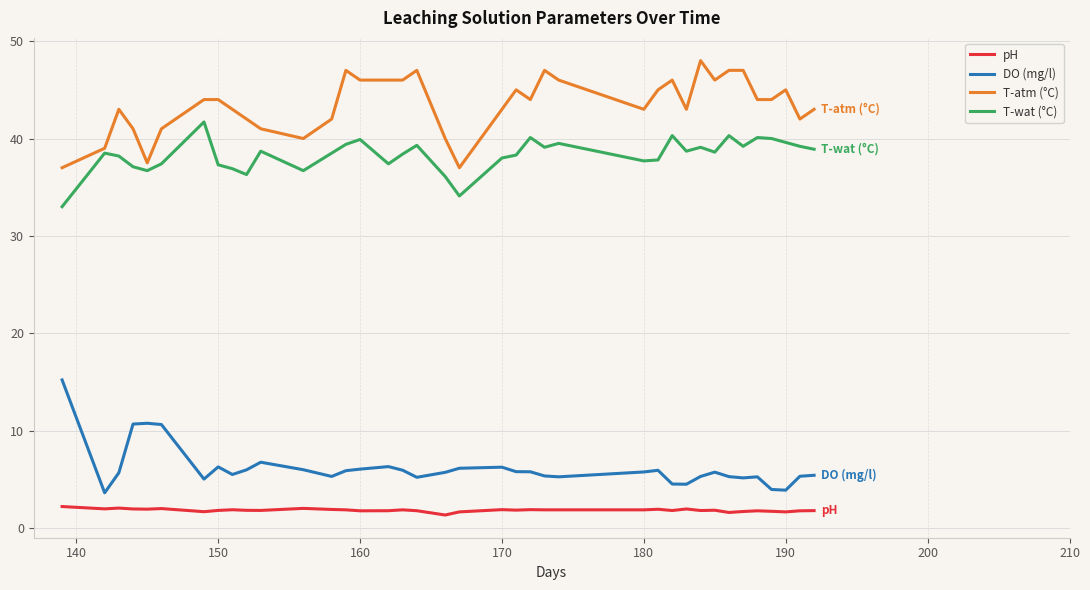

What is the greatest value displayed?

48.0